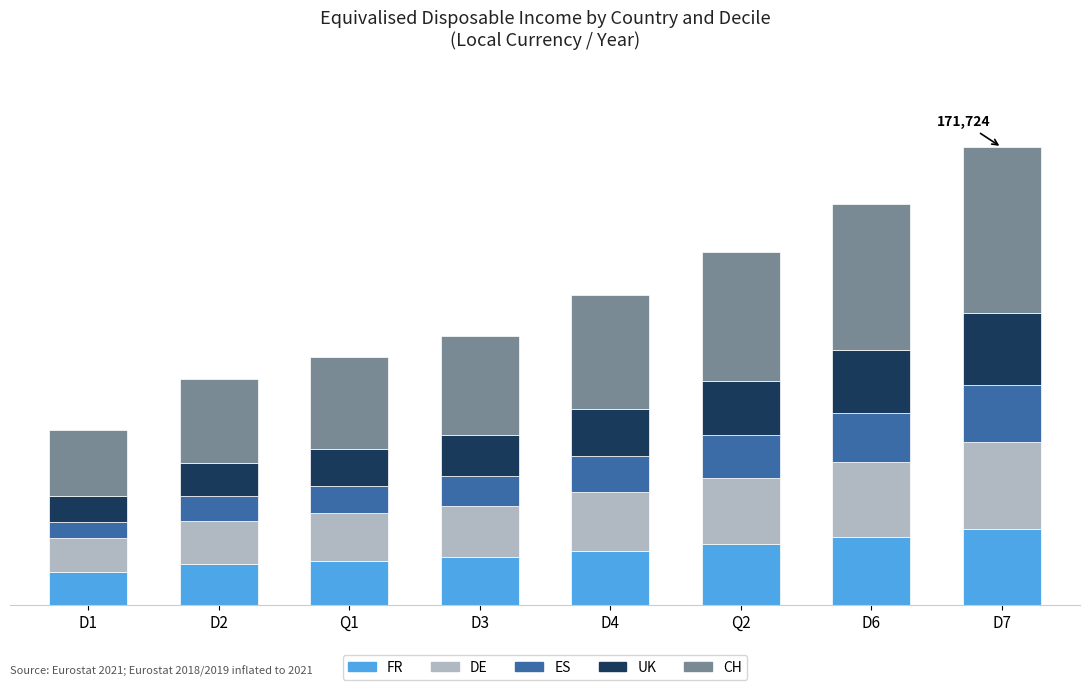

What are all the series names shown in the legend?

FR, DE, ES, UK, CH